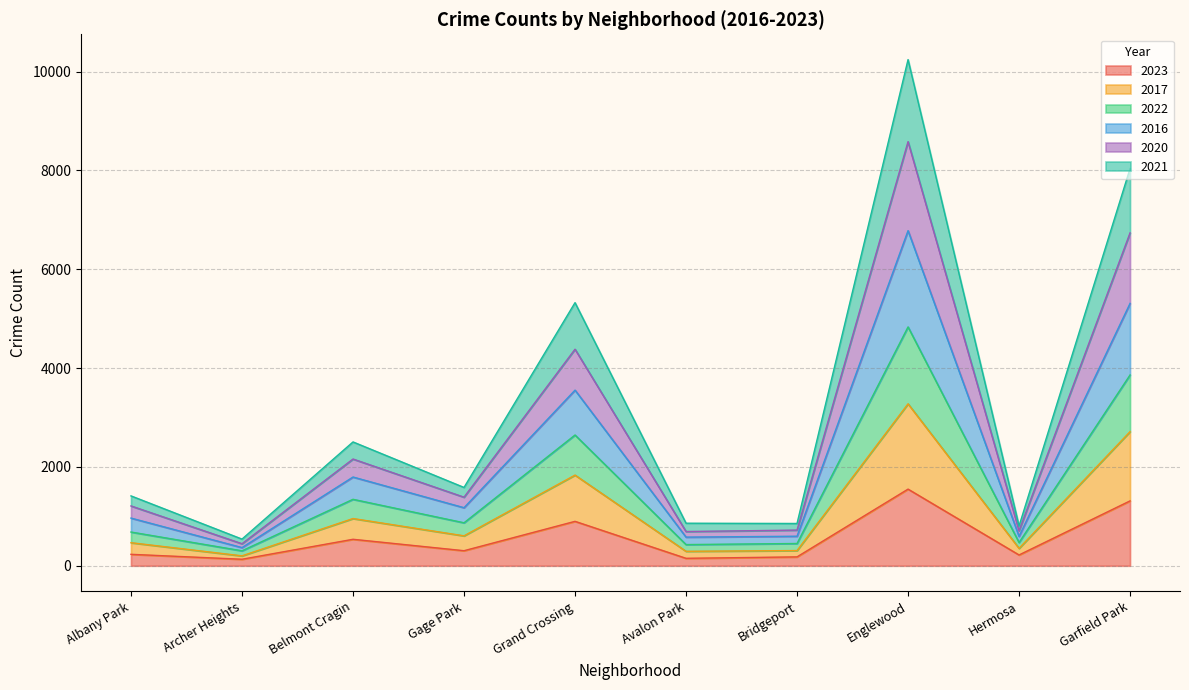

How many data points in 2023 are less than 305?

5